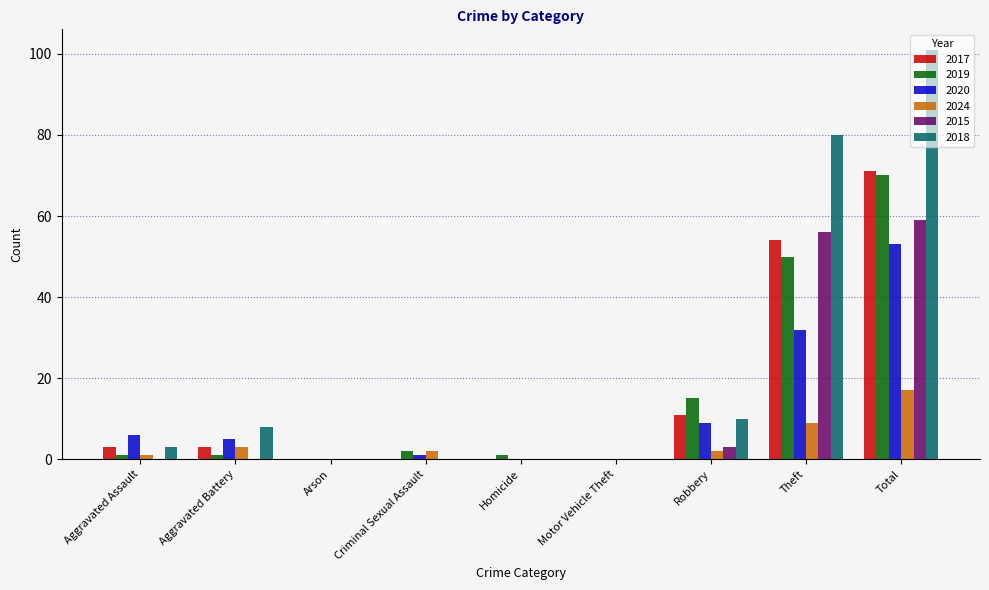

What is the total value across all series at Aggravated Assault?

14